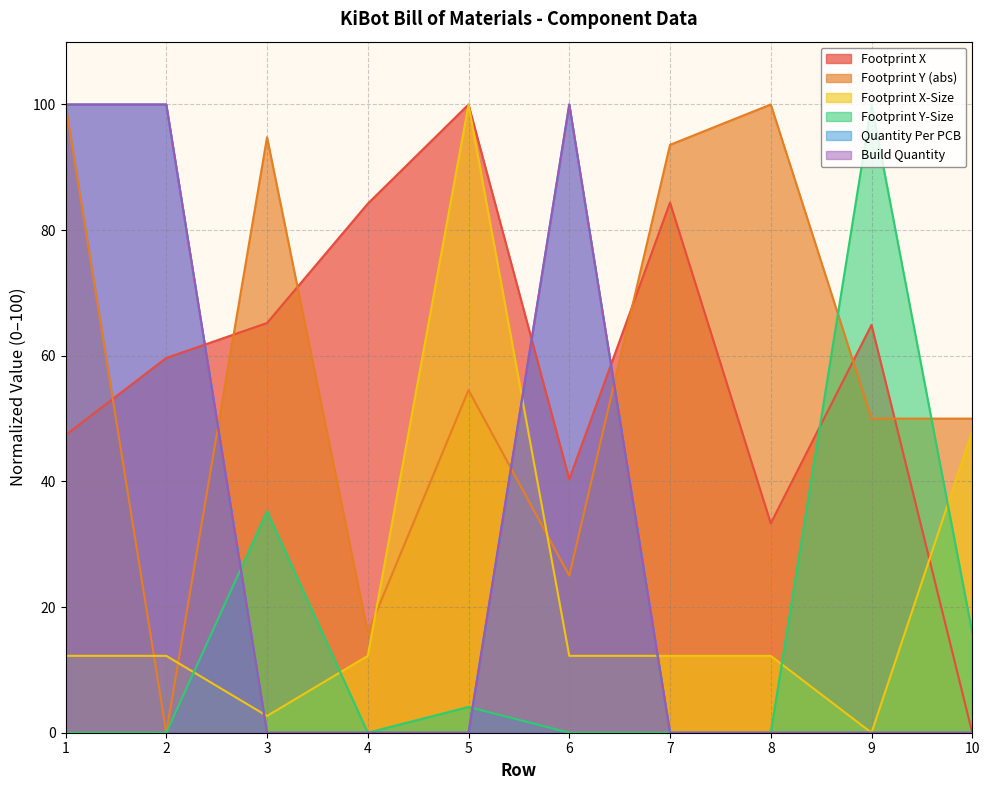

At which label does Footprint Y reach its minimum?

2